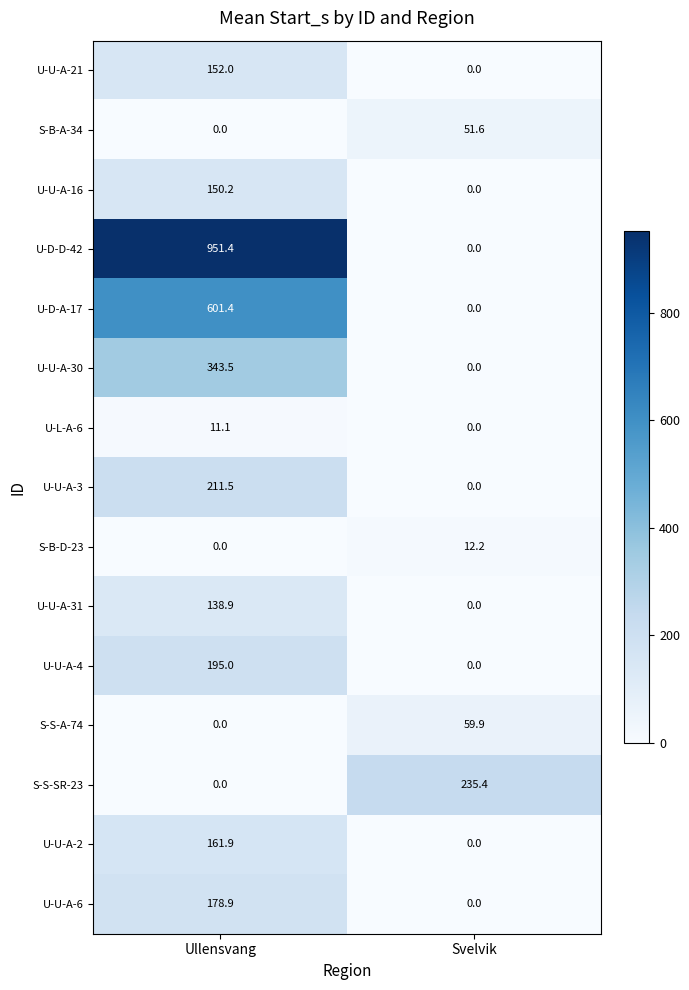

Is it true that S-B-A-34 equals 0.0 at Ullensvang?

True